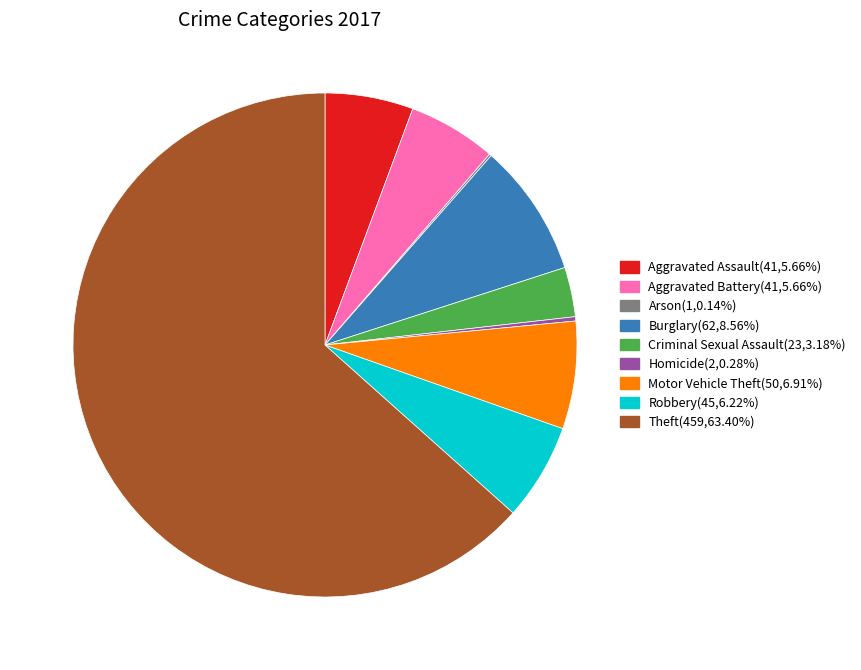

Which slice is the largest?

Theft